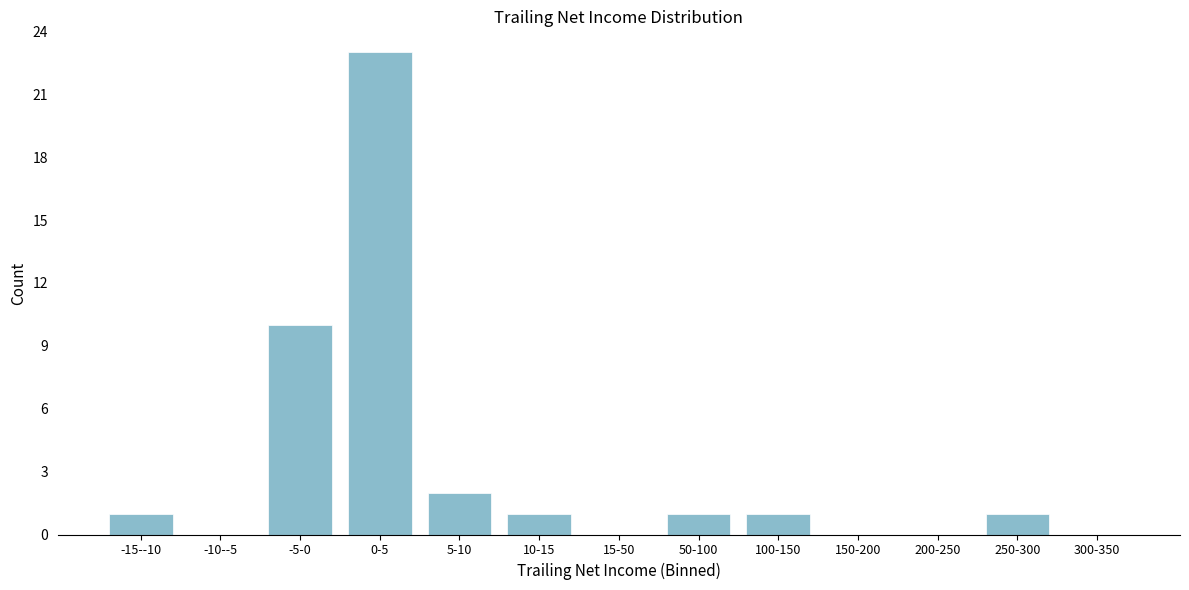

Reading left to right, list all the values displayed in this chart.

-15--10=1	-10--5=0	-5-0=10	0-5=23	5-10=2	10-15=1	15-50=0	50-100=1	100-150=1	150-200=0	200-250=0	250-300=1	300-350=0